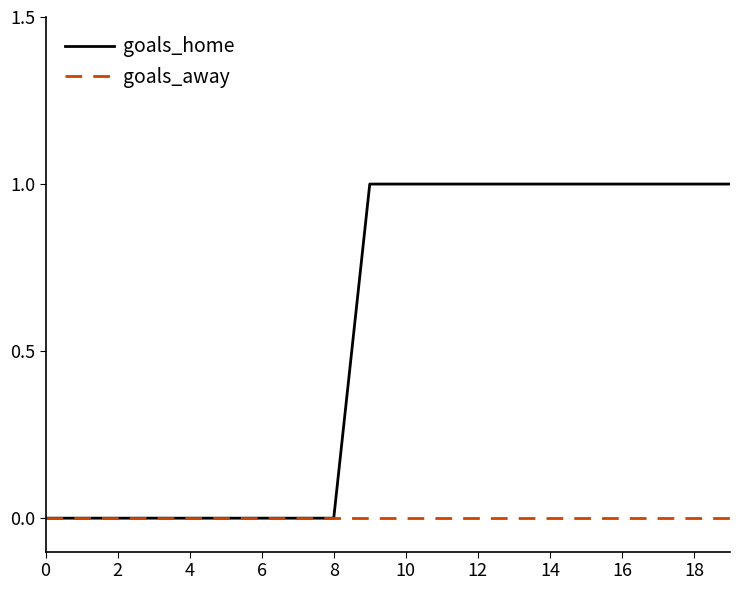

What are all the series names shown in the legend?

goals_home, goals_away